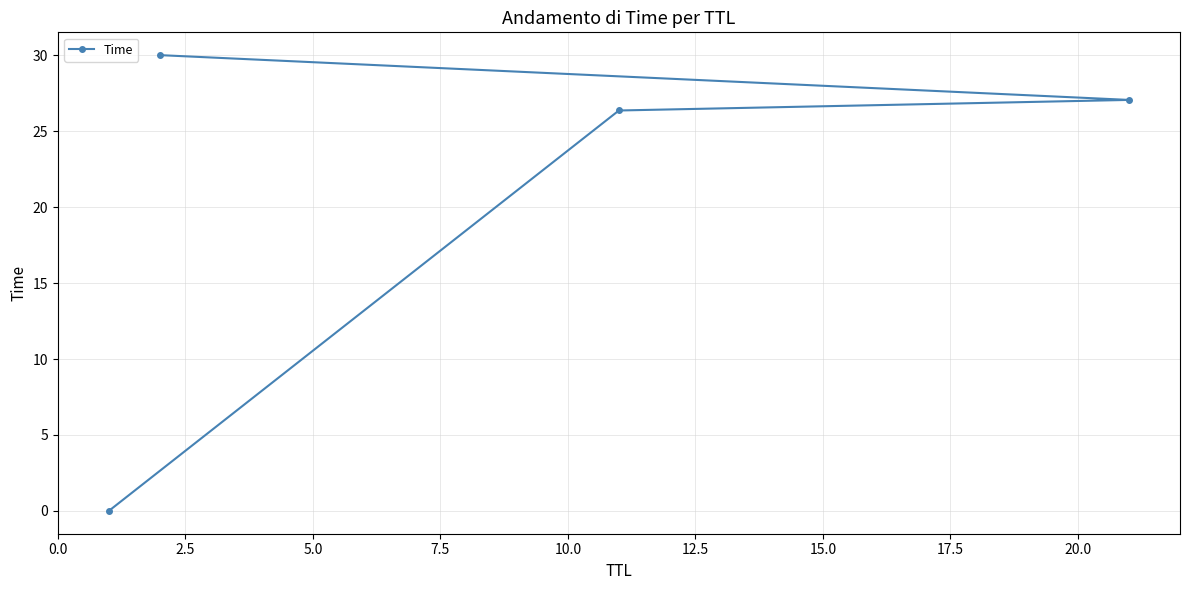

What is the sum of all values?

83.4